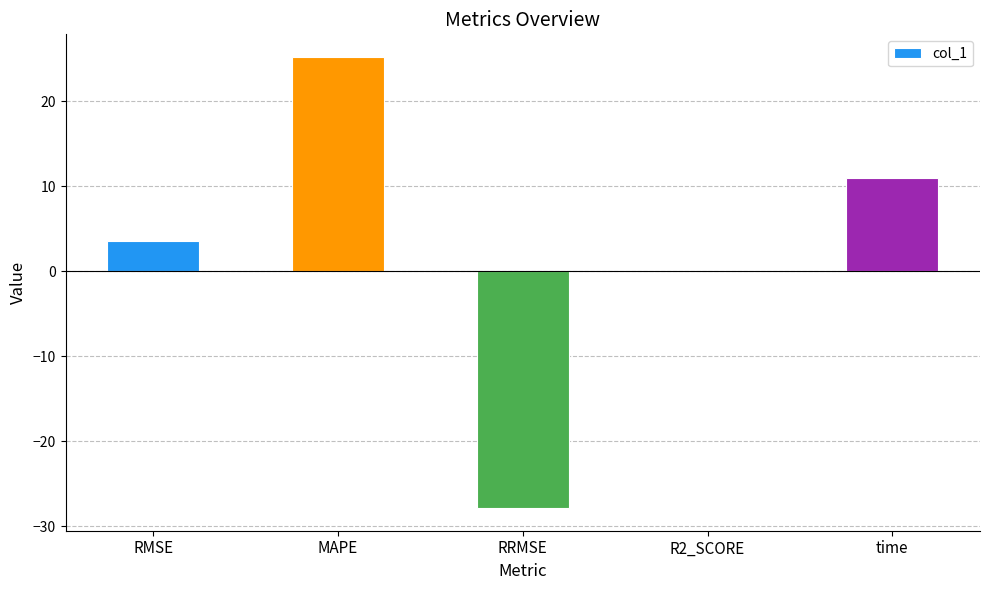

True or false: the data shows 37.9 at MAPE.

False